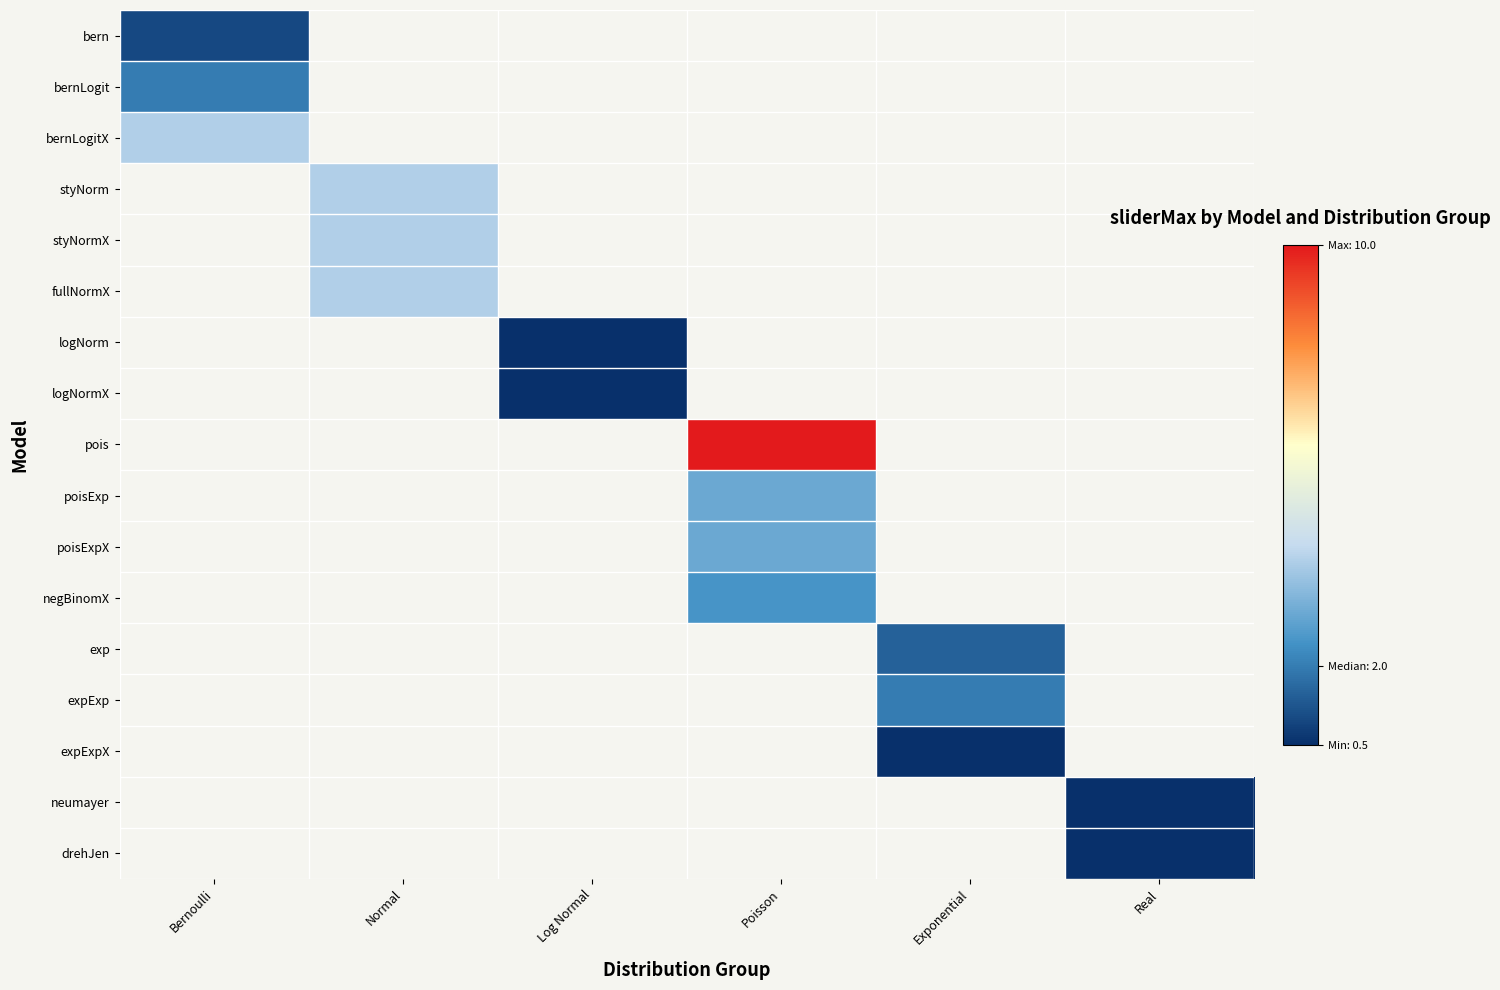

What is the lowest value of the bernLogit series?

2.0